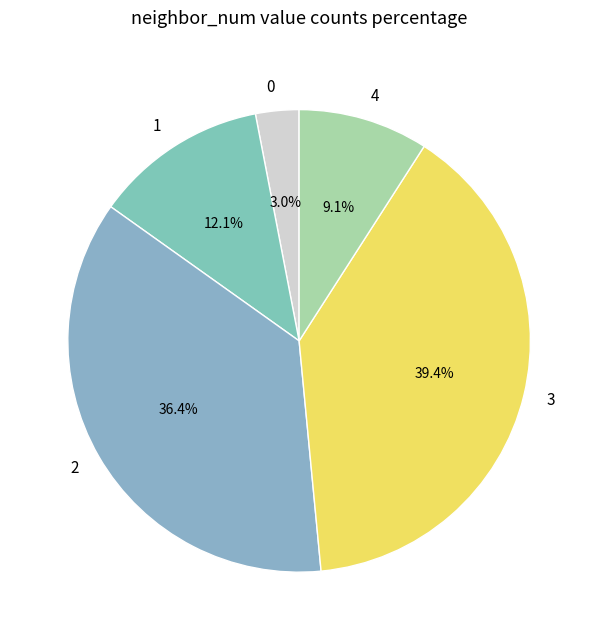

The 2 slice represents 36% of the pie. True or false?

True